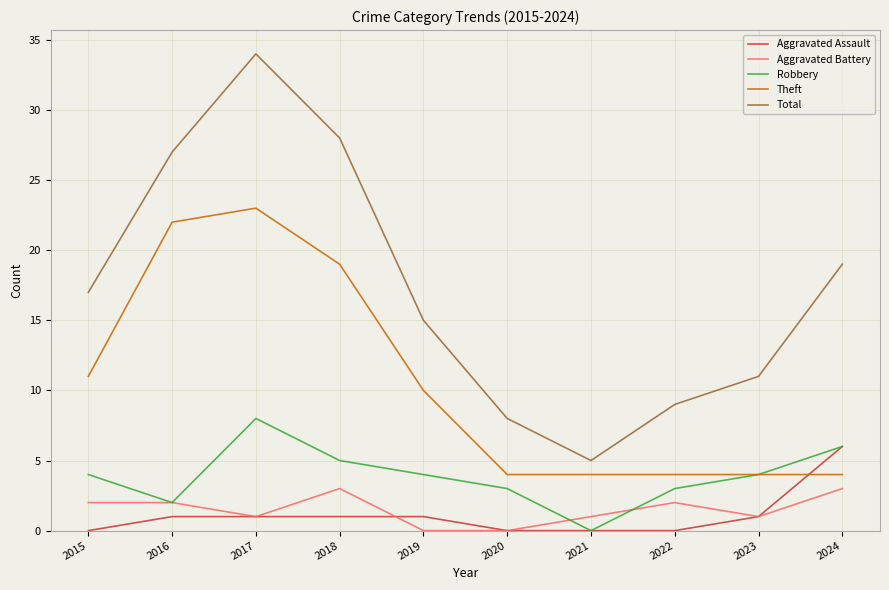

Count the number of data series in this chart.

5